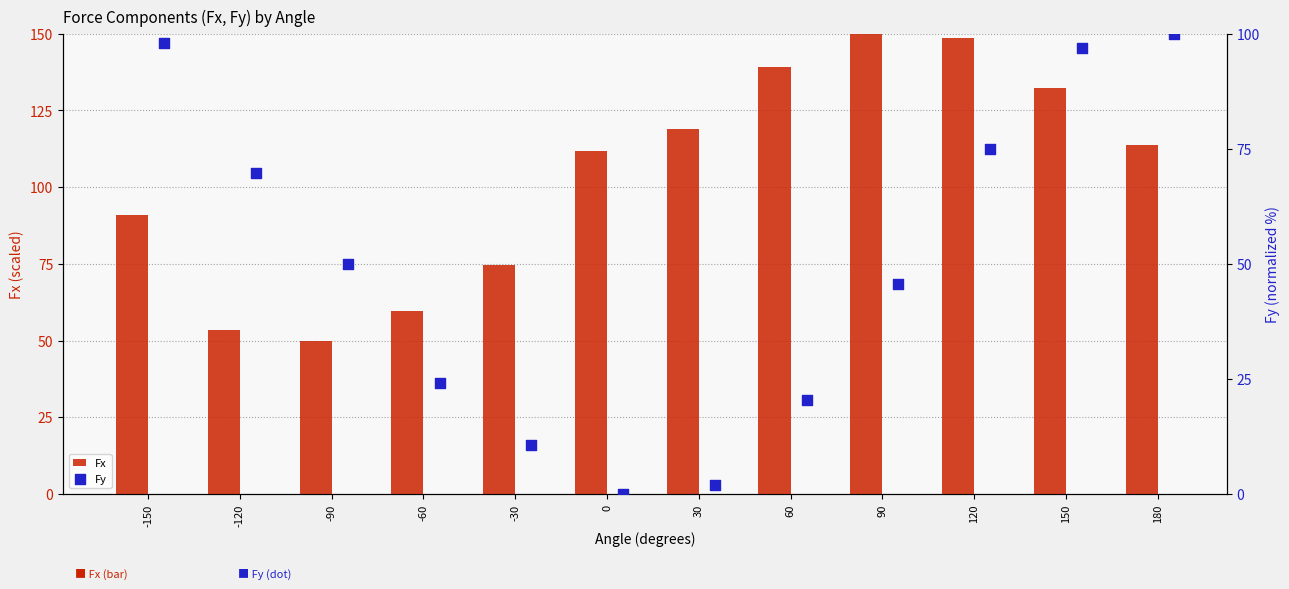

Which series reaches the minimum Y coordinate?

Fy